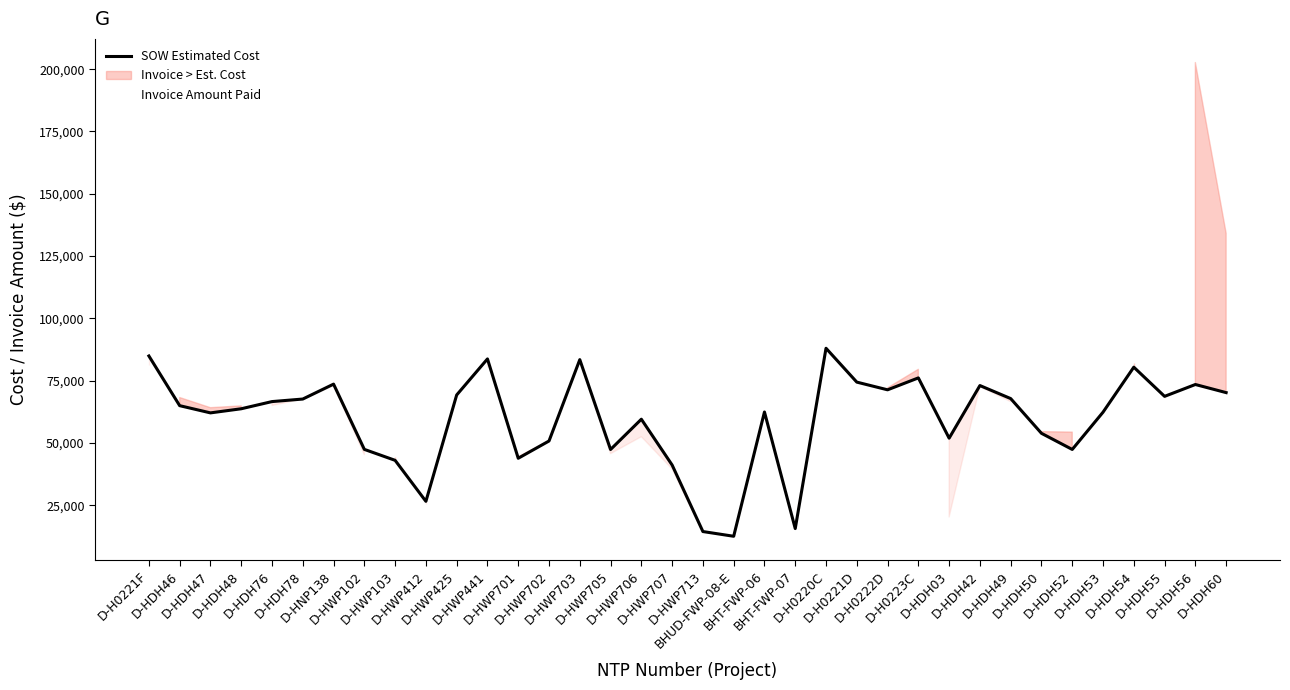

What is the sum of all Invoice Amount Paid values?

2303063.8